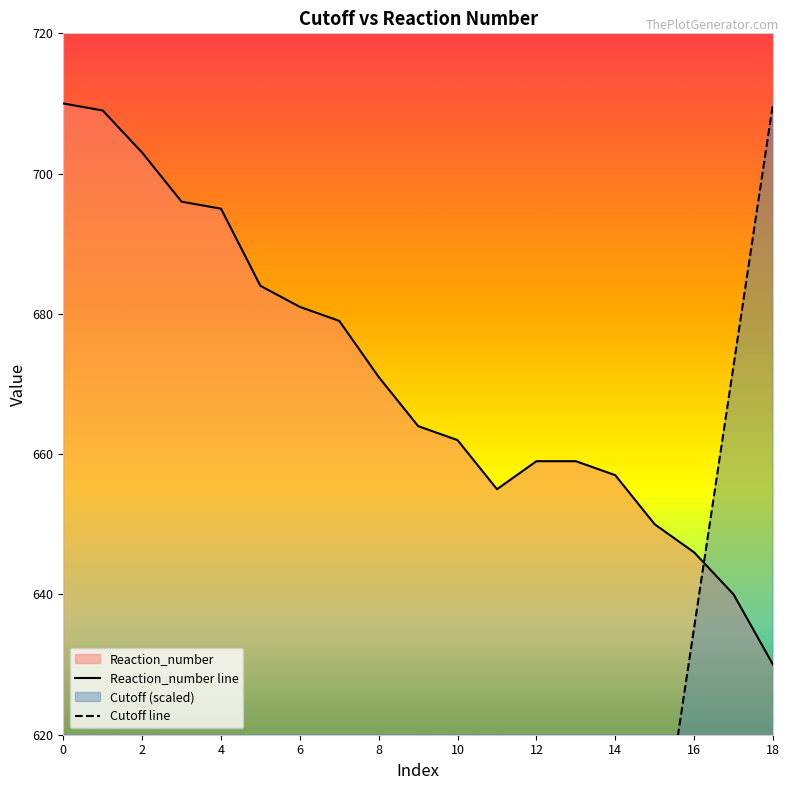

Is it true that Reaction_number line equals 662.0 at 10?

True